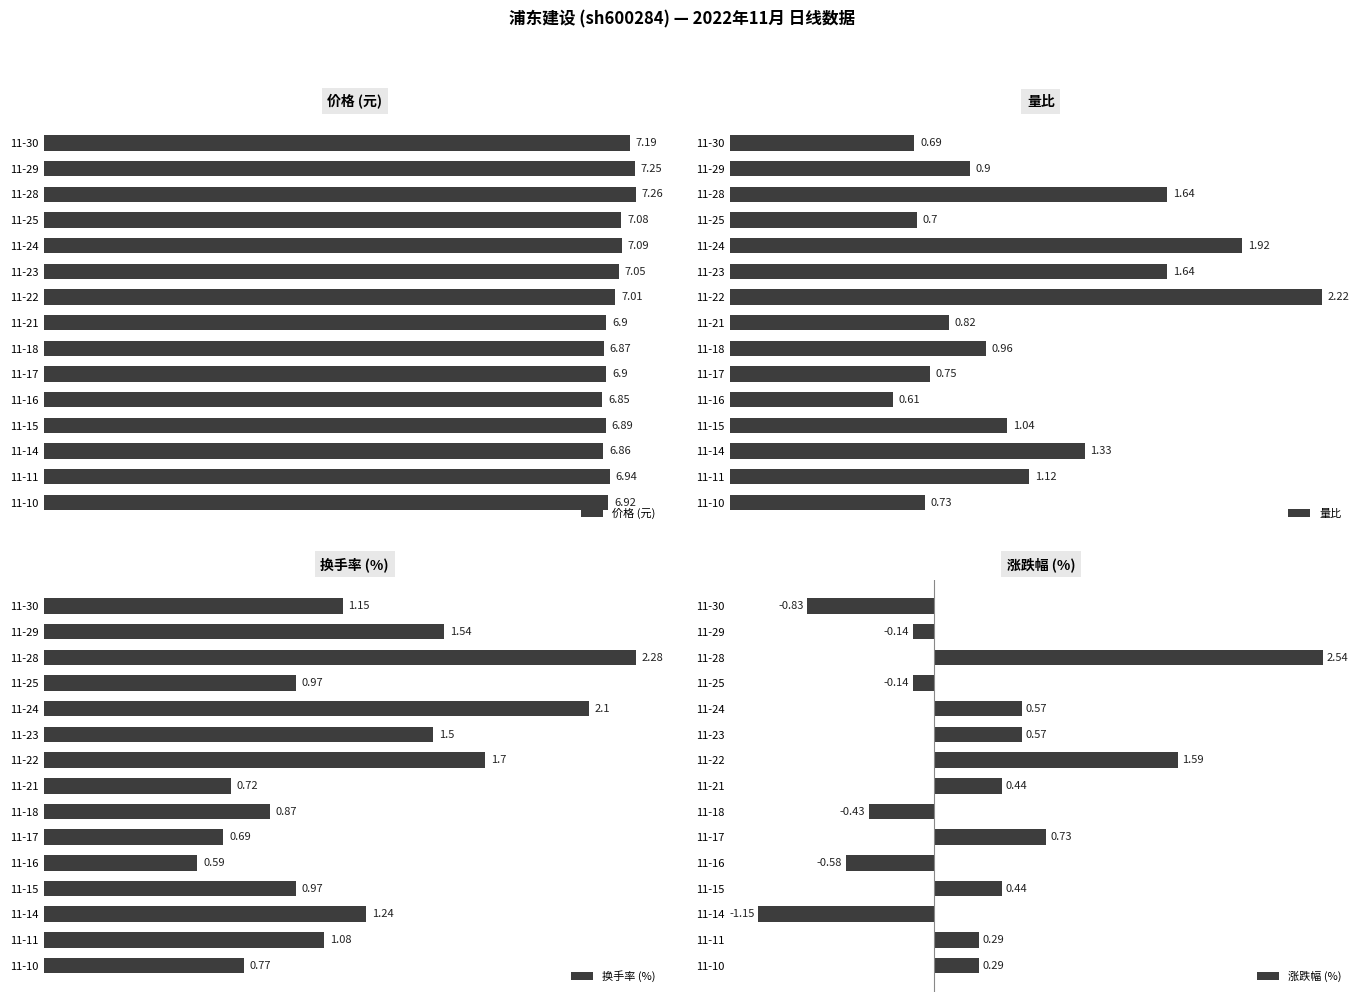

Does the chart contain any negative values?

Yes